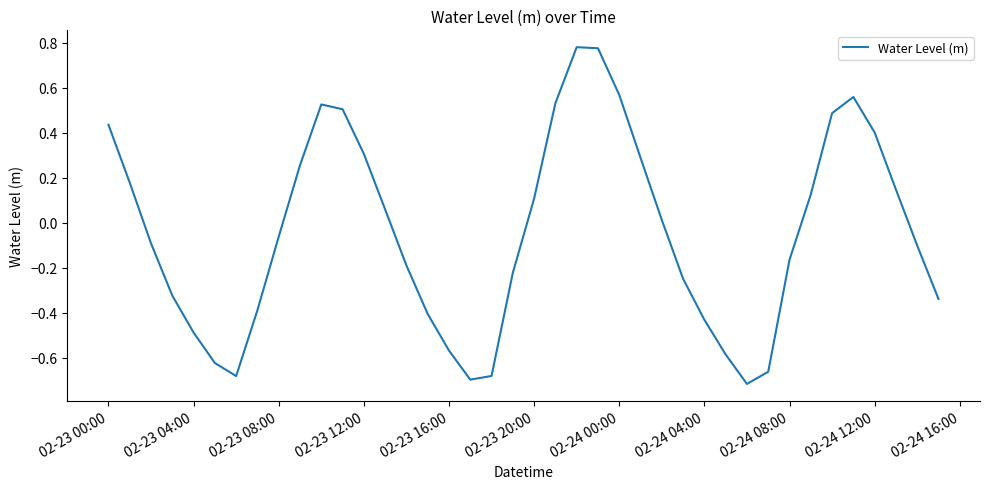

What is the difference between the maximum and minimum values?

1.5